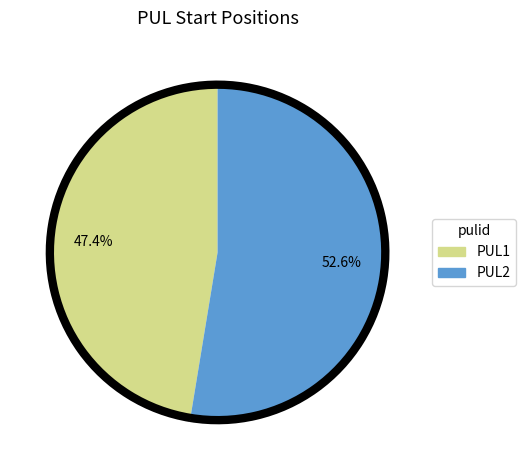

Count the number of slices in the pie.

2